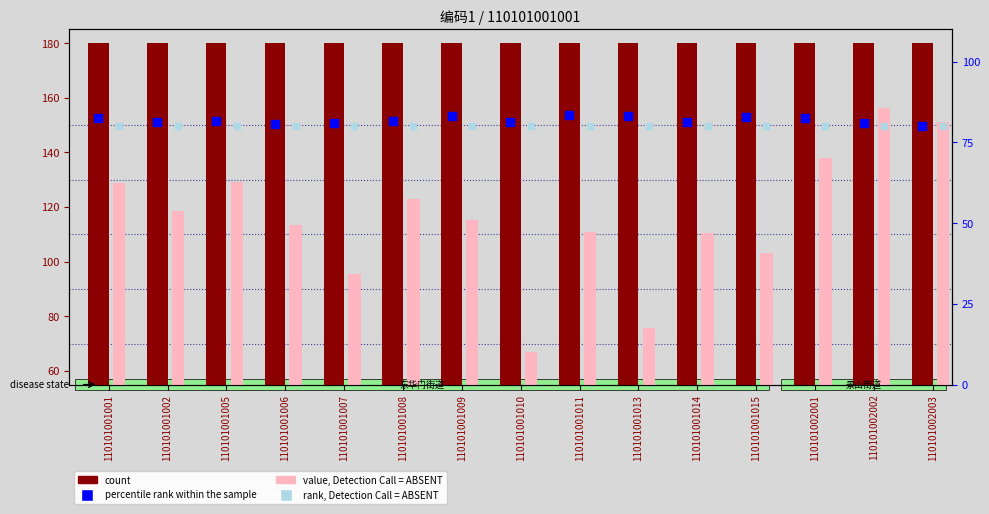

What is the total value across all series at 110101001011?

454.1